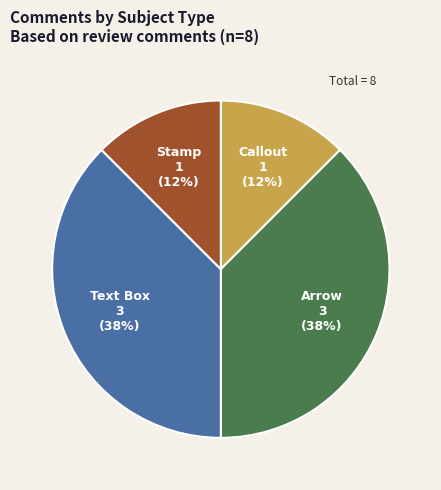

Is it true that Callout is 7% of the pie?

False